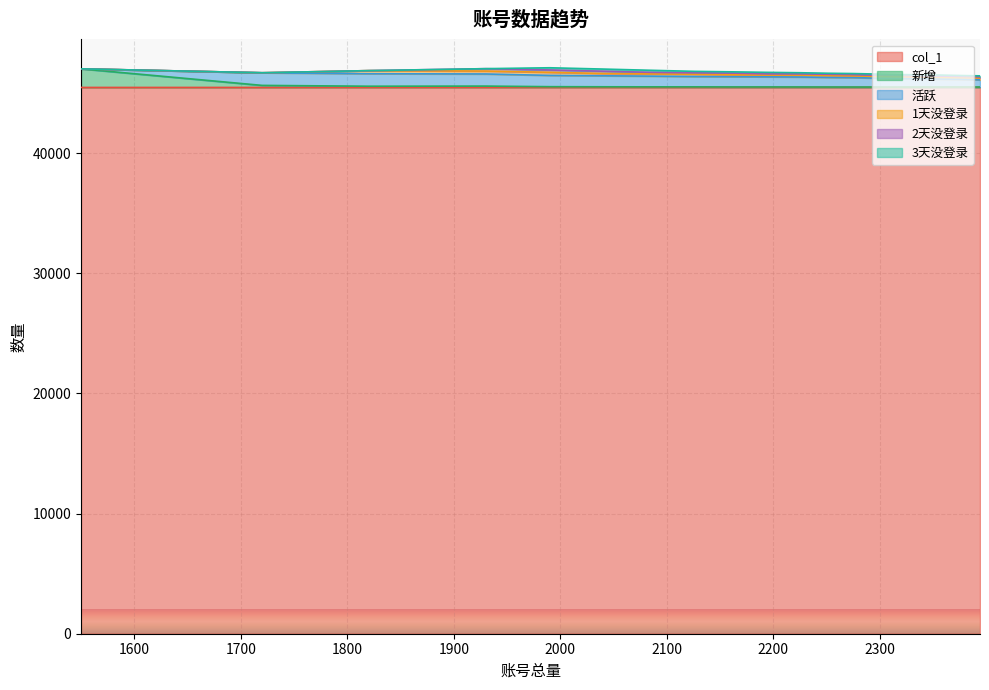

Which series has the largest total across all categories?

col_1